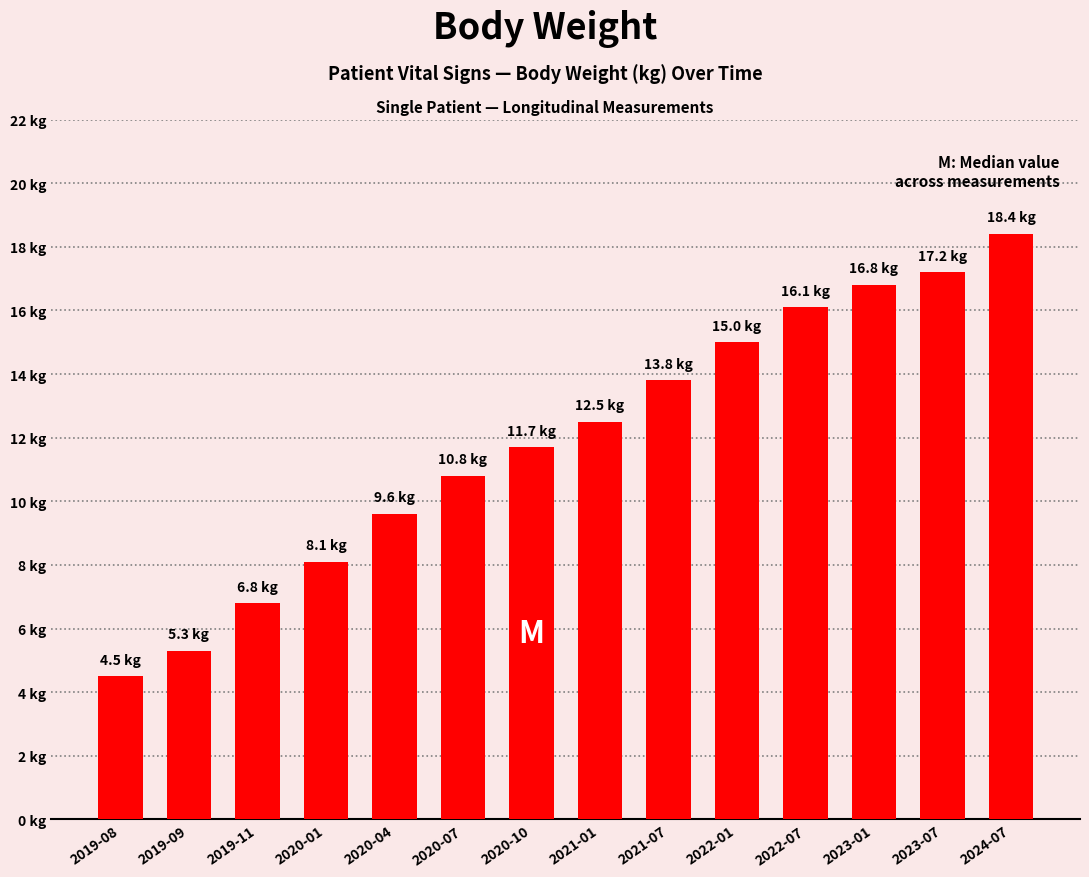

At which label does the data first exceed 12?

2021-01